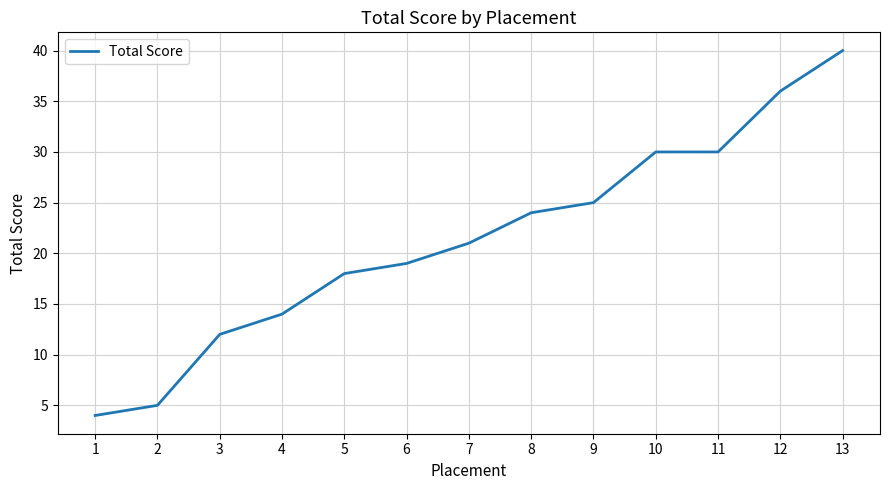

At which label is the value closest to 22?

7